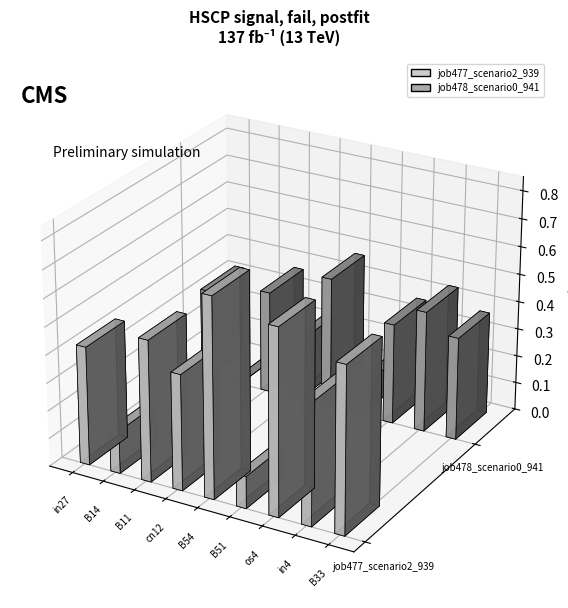

Which series has the largest total across all categories?

job477_scenario2_939